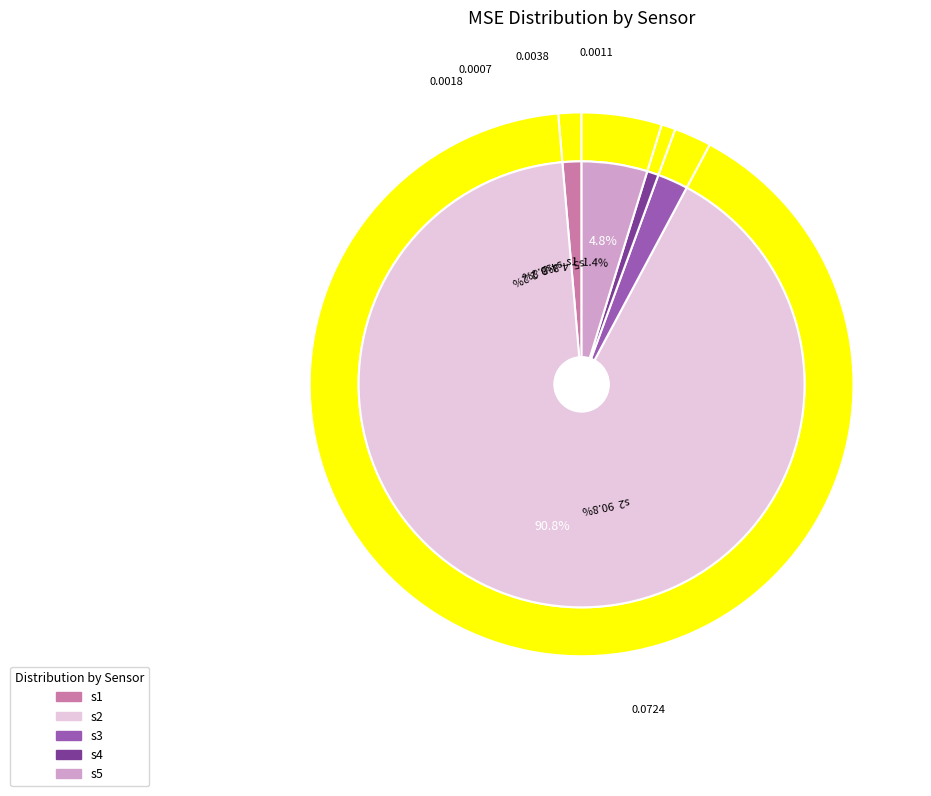

What percentage is the s3 slice, to the nearest percent?

2%